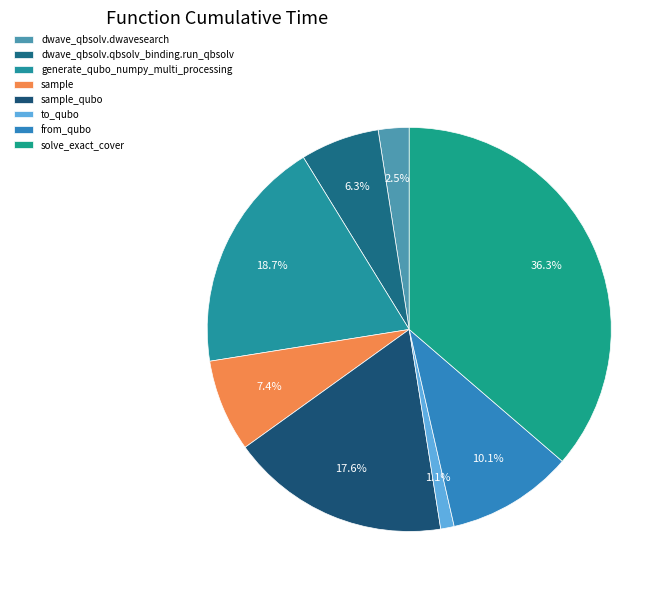

To the nearest percent, what percentage of the pie is dwave_qbsolv.dwavesearch?

2%